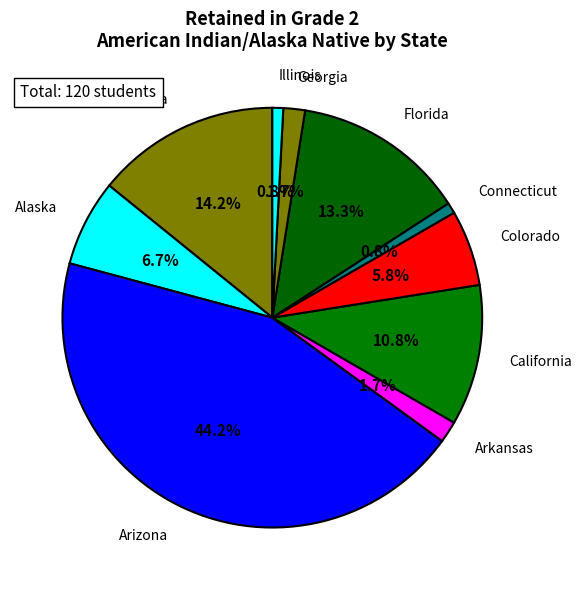

Which category has the biggest portion of the pie?

Arizona